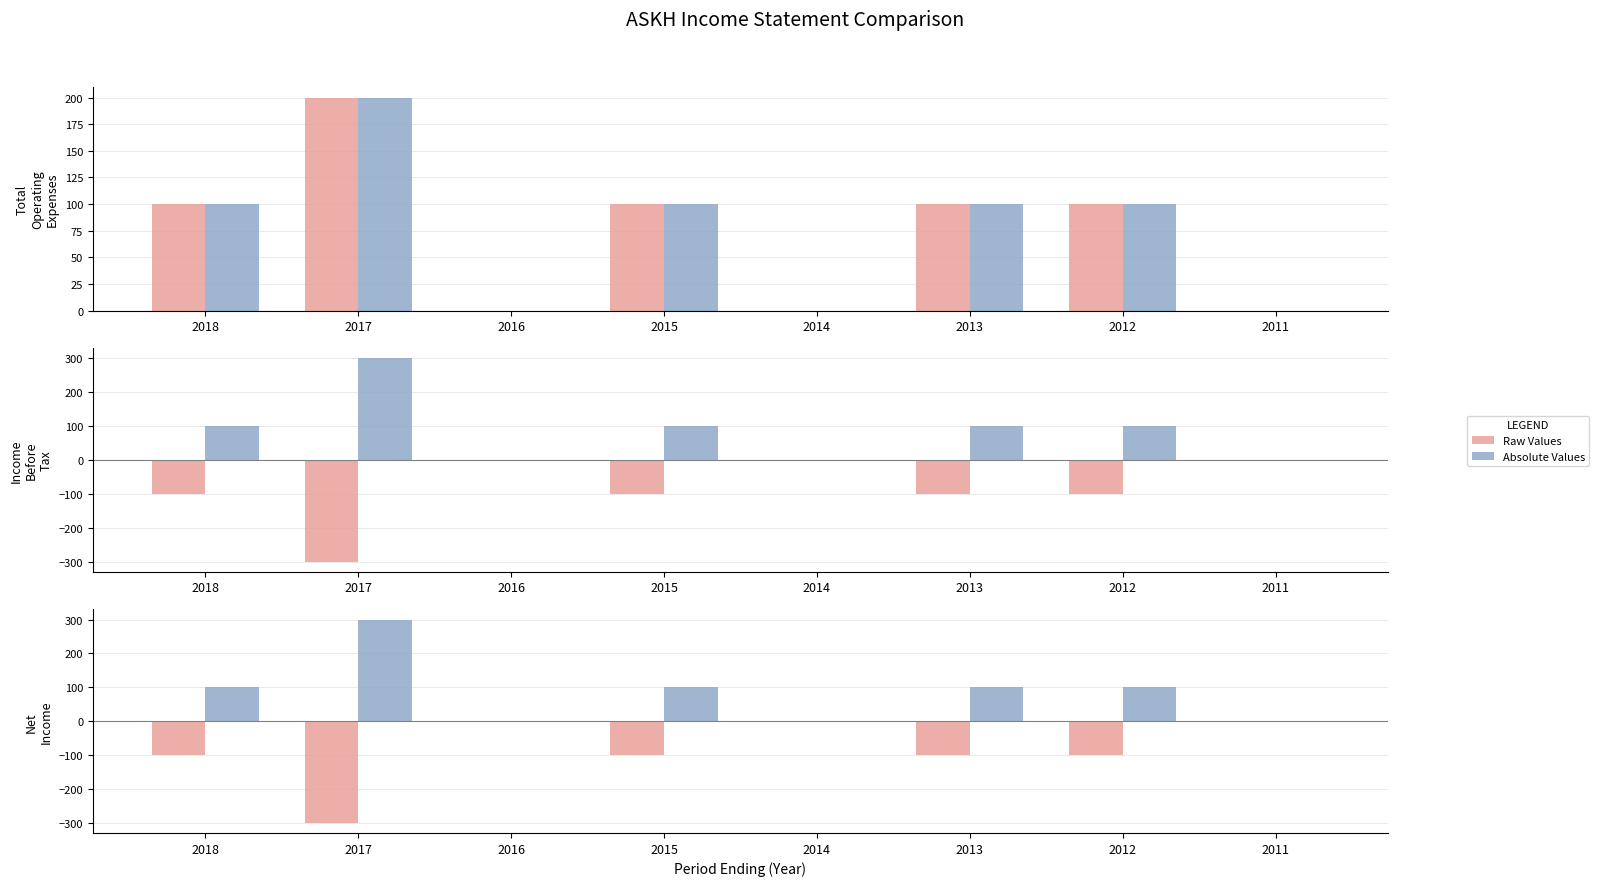

How many series are shown in this chart?

6